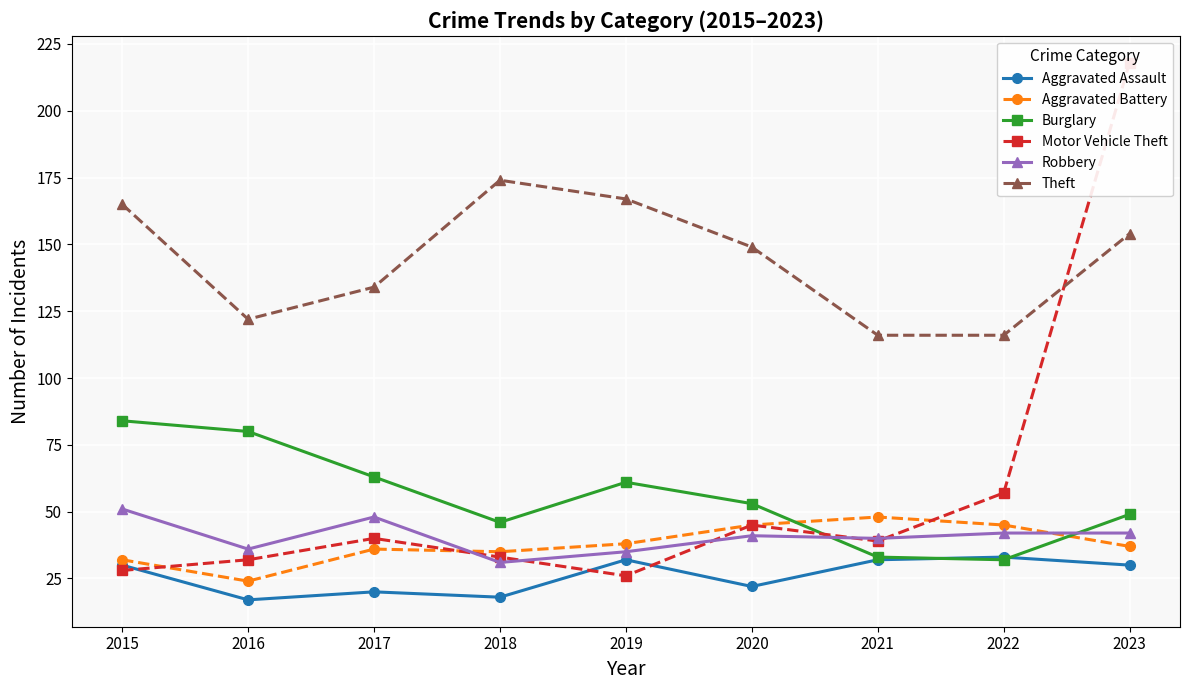

List the labels in order of Aggravated Assault value, smallest first.

2016, 2018, 2017, 2020, 2015, 2023, 2019, 2021, 2022